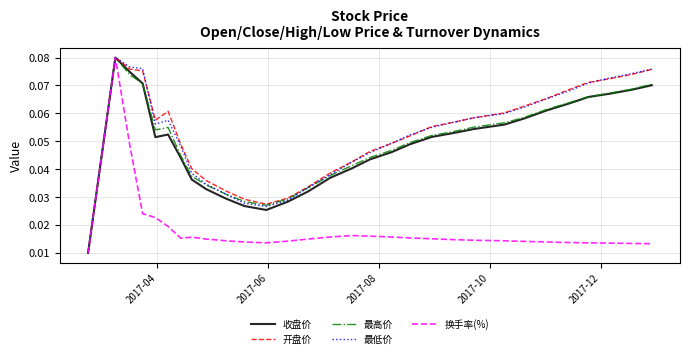

In 开盘价, how many points are lower than both neighbors (excluding endpoints)?

2